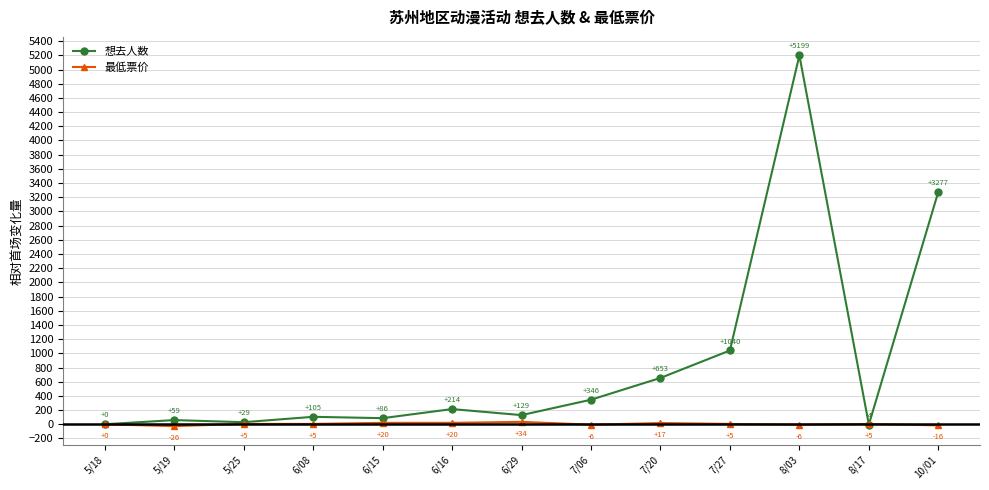

What is the label of the 10th point from the right?

6/08